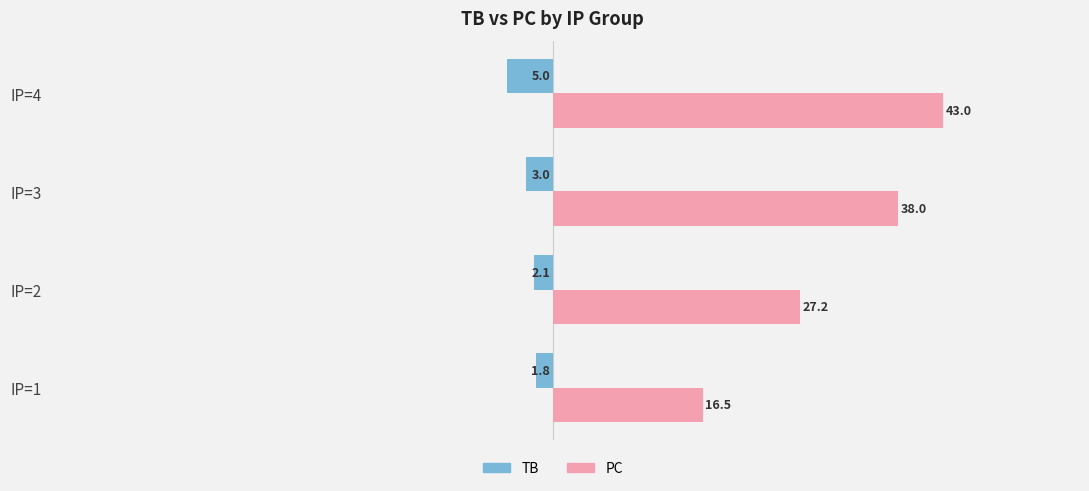

How many TB values are between -3 and -1?

3